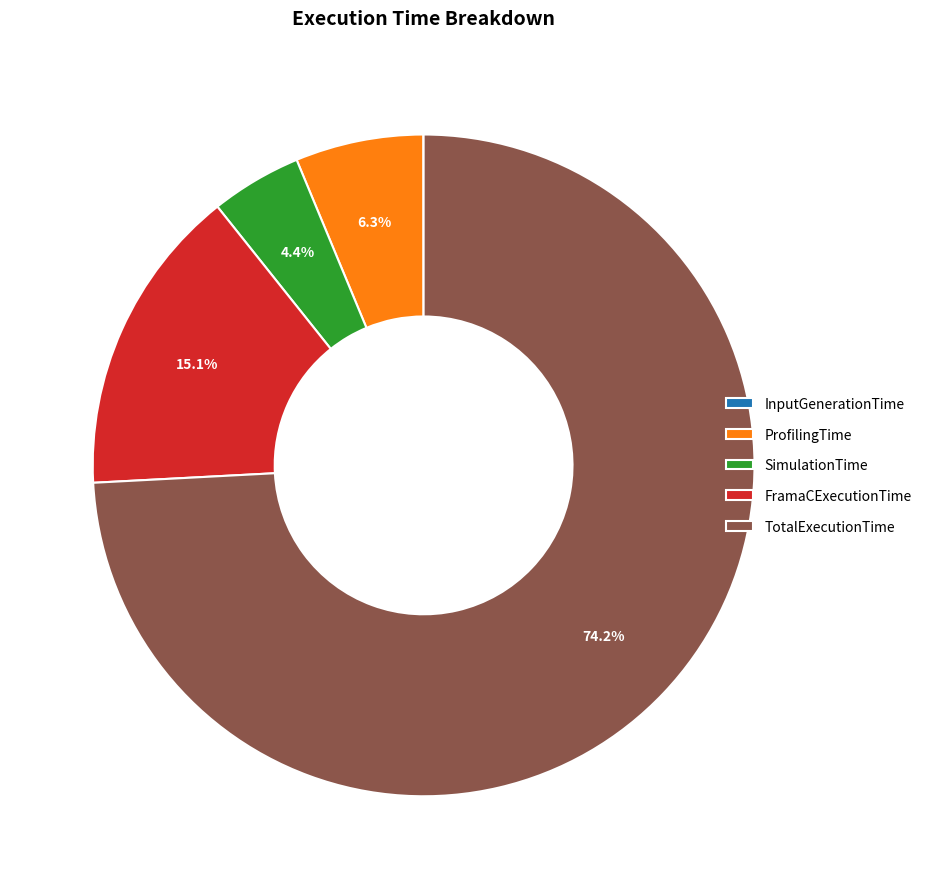

Does SimulationTime account for over 50% of the chart?

No